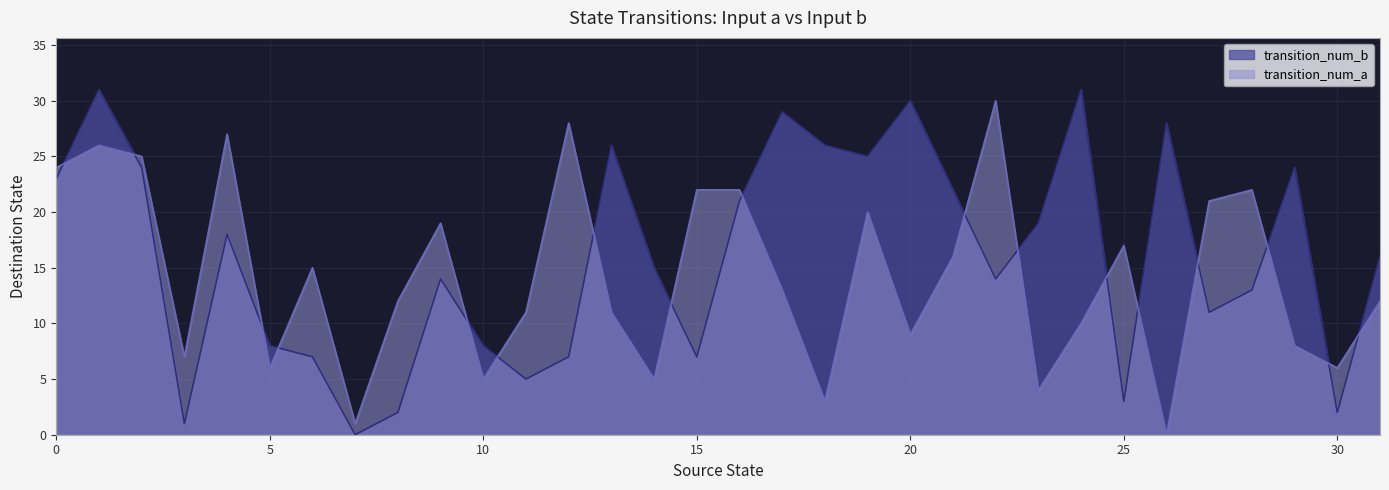

Reading right to left, list all the values displayed in this chart.

transition_num_a: 31=12	30=6	29=8	28=22	27=21	26=0	25=17	24=10	23=4	22=30	21=16	20=9	19=20	18=3	17=13	16=22	15=22	14=5	13=11	12=28	11=11	10=5	9=19	8=12	7=1	6=15	5=6	4=27	3=7	2=25	1=26	0=24
transition_num_b: 31=16	30=2	29=24	28=13	27=11	26=28	25=3	24=31	23=19	22=14	21=22	20=30	19=25	18=26	17=29	16=21	15=7	14=15	13=26	12=7	11=5	10=8	9=14	8=2	7=0	6=7	5=8	4=18	3=1	2=24	1=31	0=23